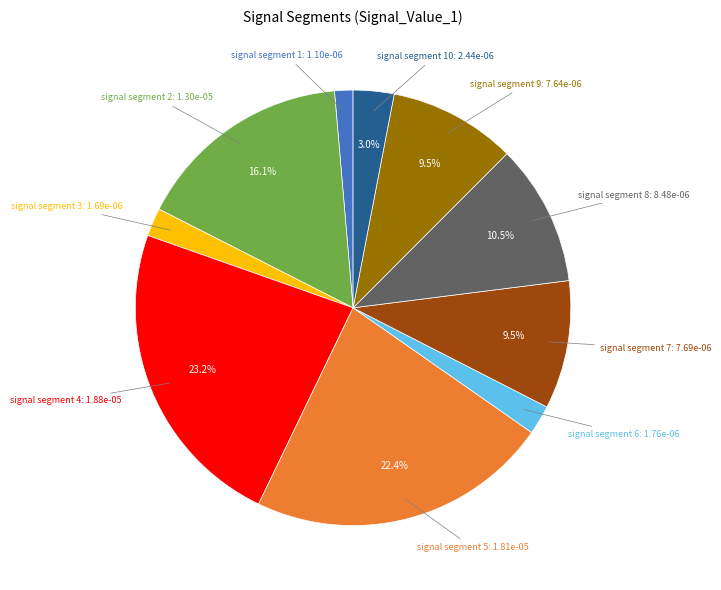

Is there a majority slice in this chart?

No